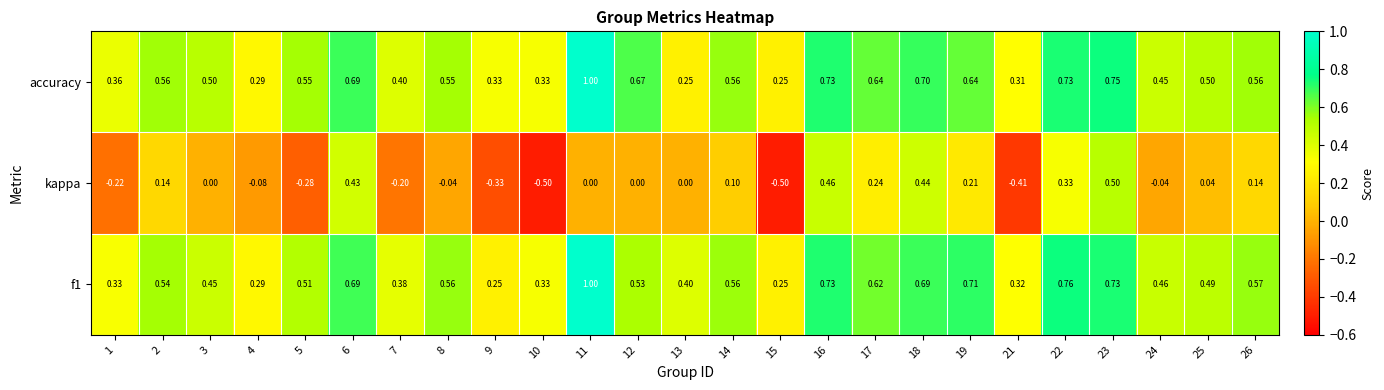

Is the value of f1 at 7 greater than the value of kappa at 11?

Yes